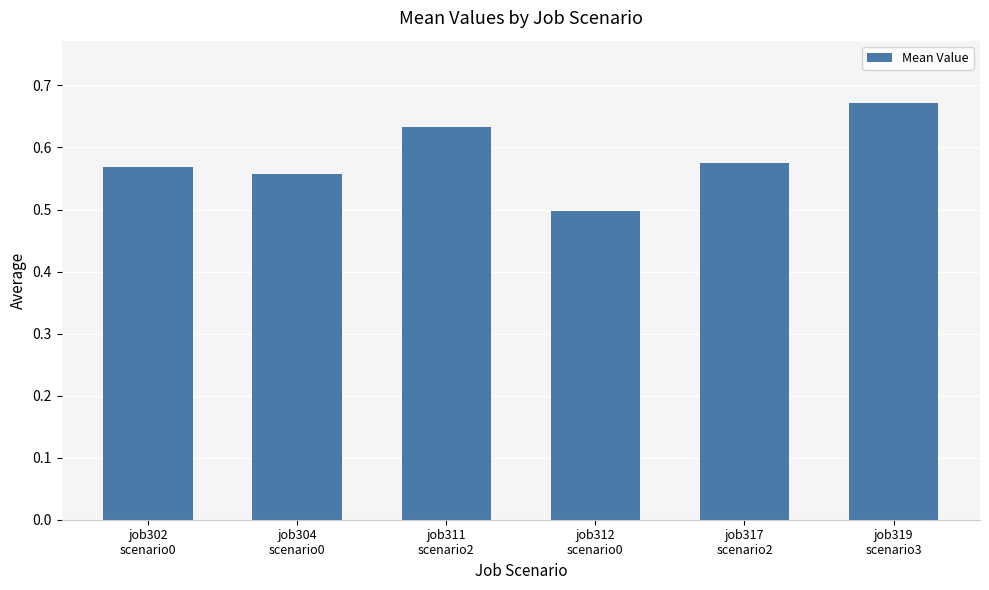

What is the minimum value shown in the chart?

0.5